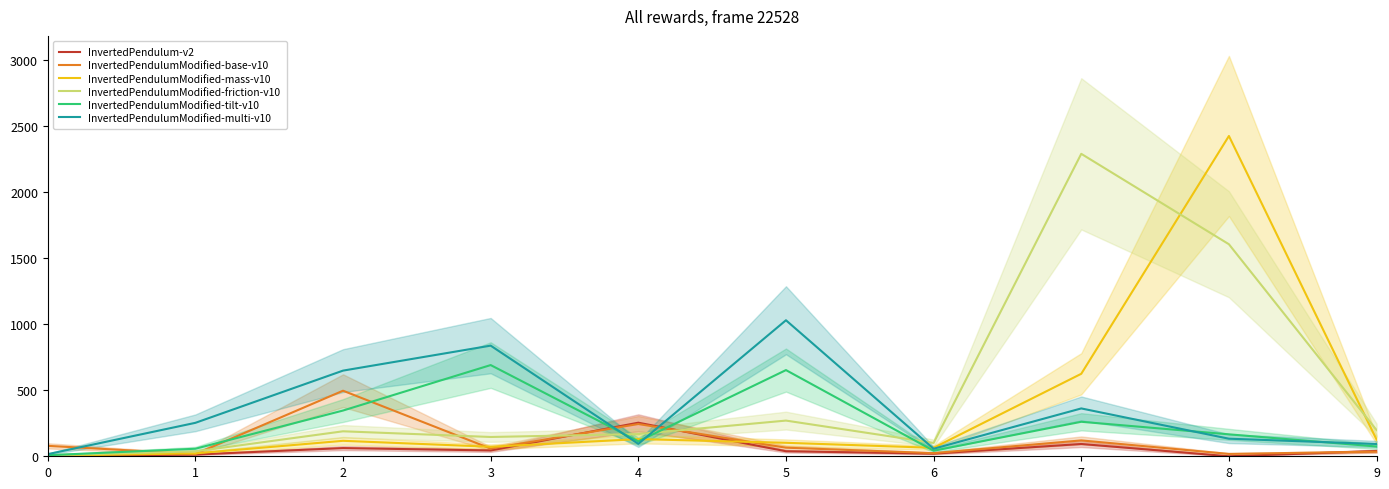

Which category has the highest value in the InvertedPendulumModified-multi-v10 series?

5